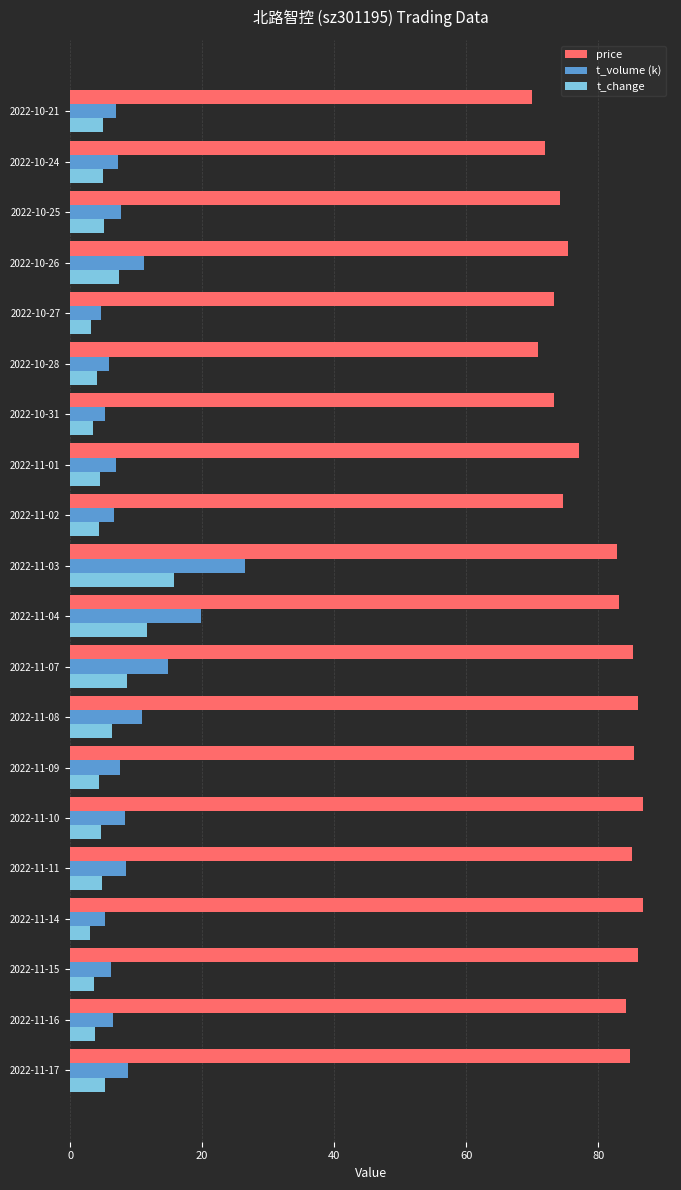

What is the difference between the maximum and second lowest values in the price series?

15.9